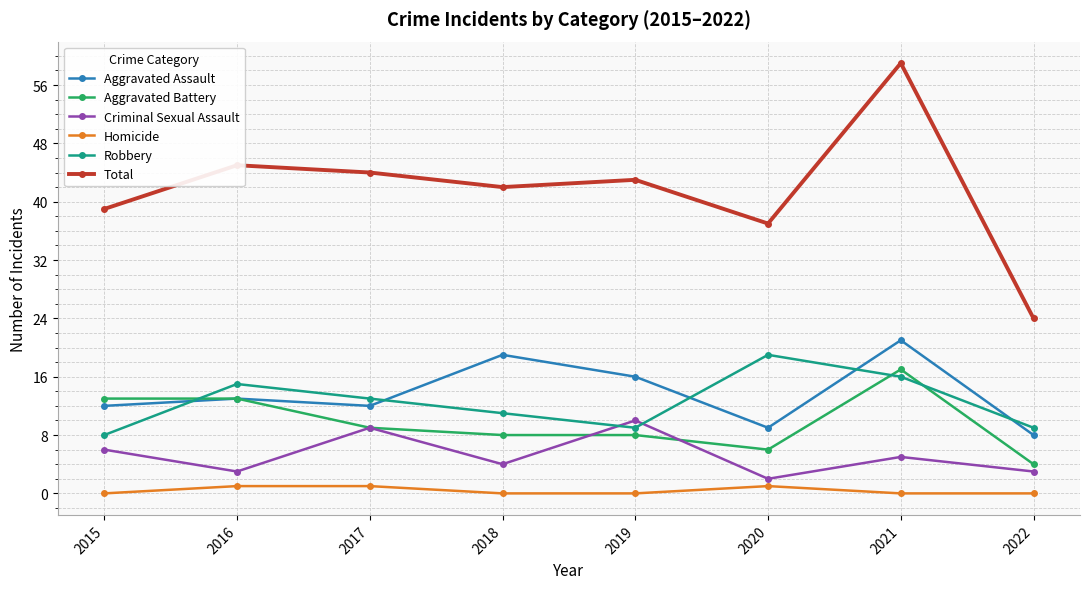

At which label does Robbery reach its peak?

2020